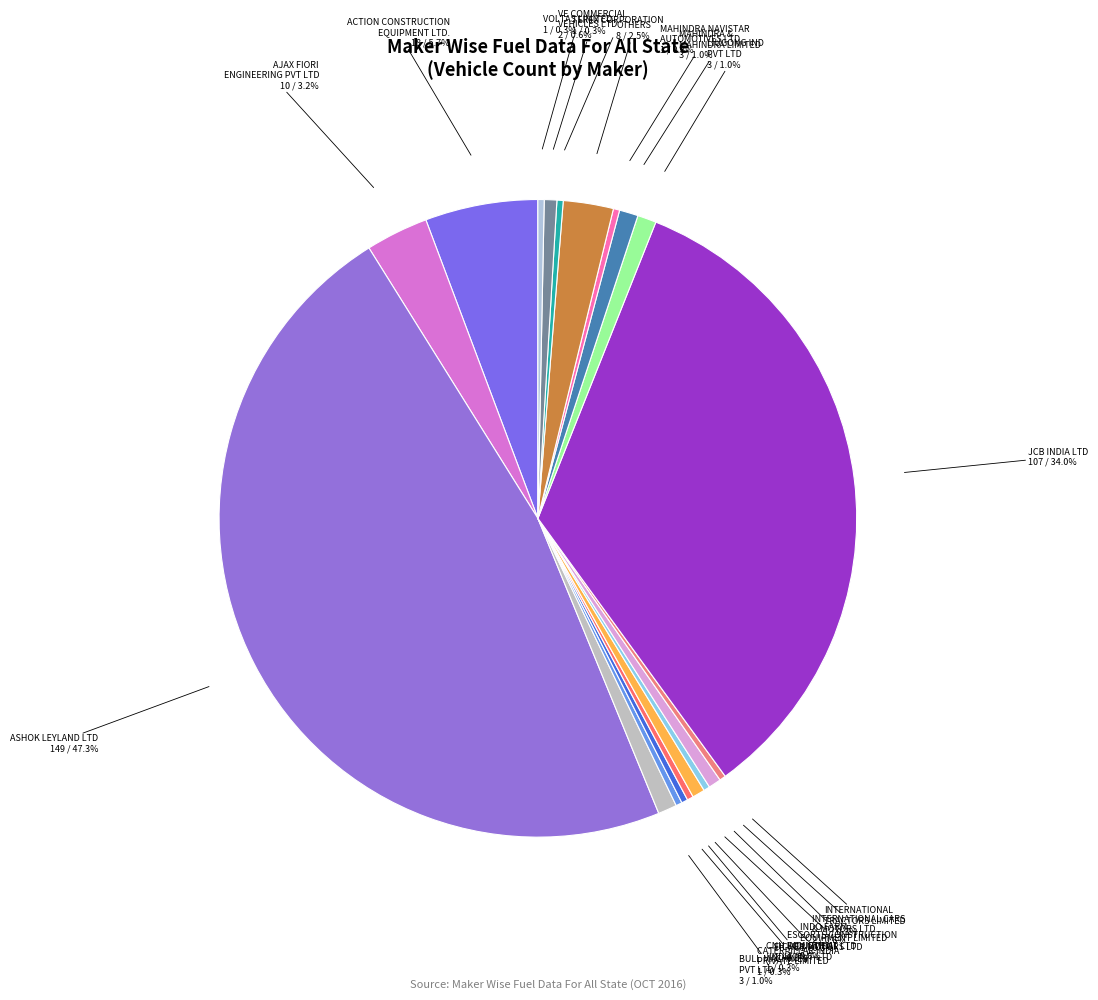

To the nearest percent, what is the average slice percentage?

5%